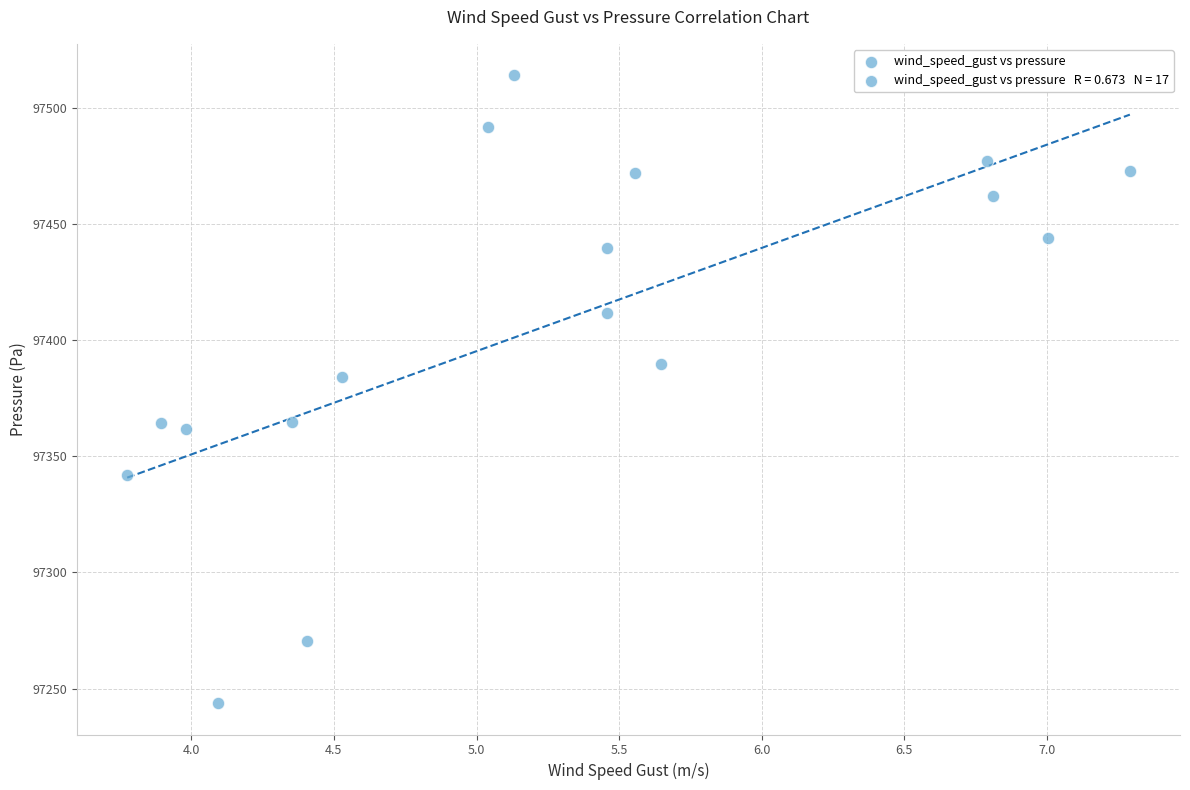

What is the range of Y values (max minus min)?

270.2